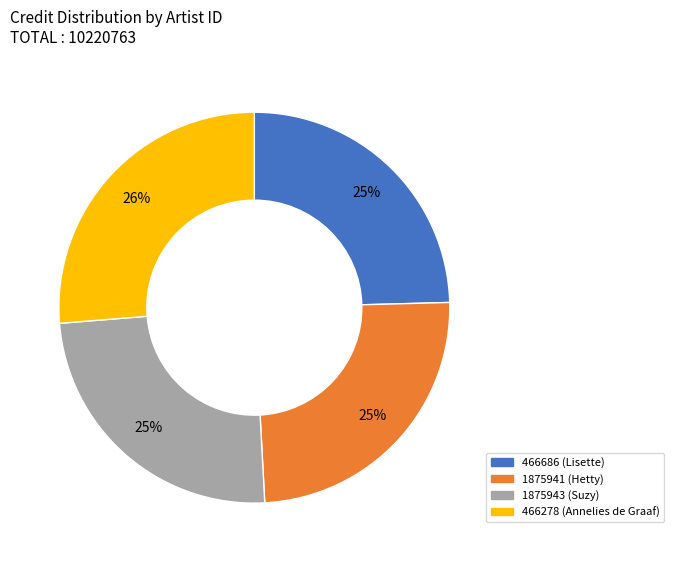

To the nearest percent, what is the average slice percentage?

25%